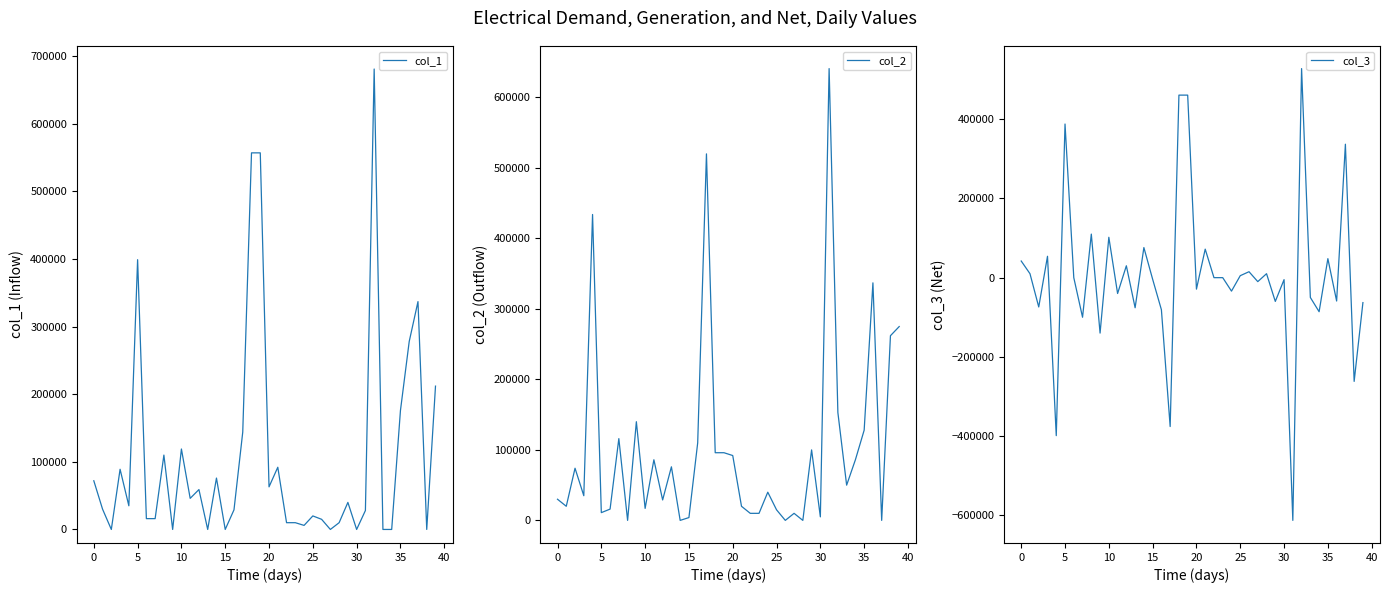

True or false: col_2 has a value of -417129 at 28.

False